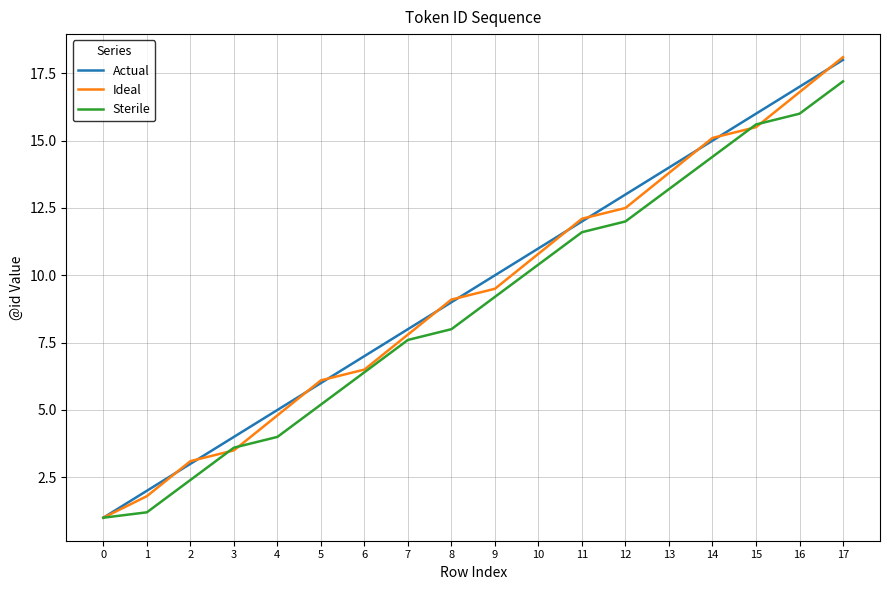

What is the sum of the Ideal values at 3 and 1?

5.3